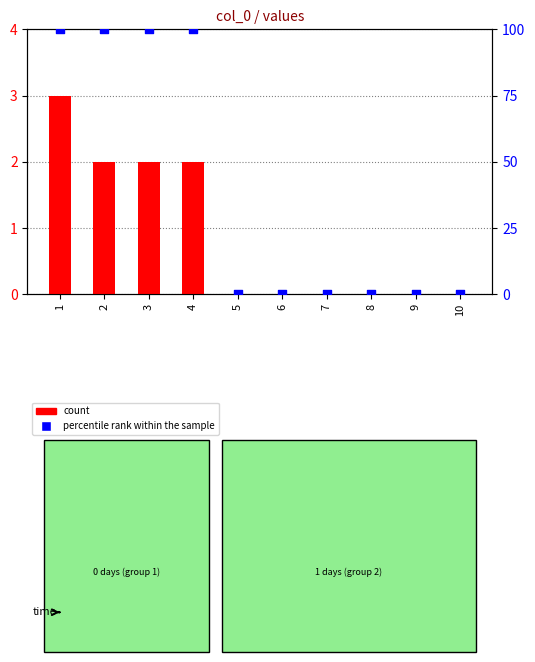

At which category is the sum across all series the highest?

1